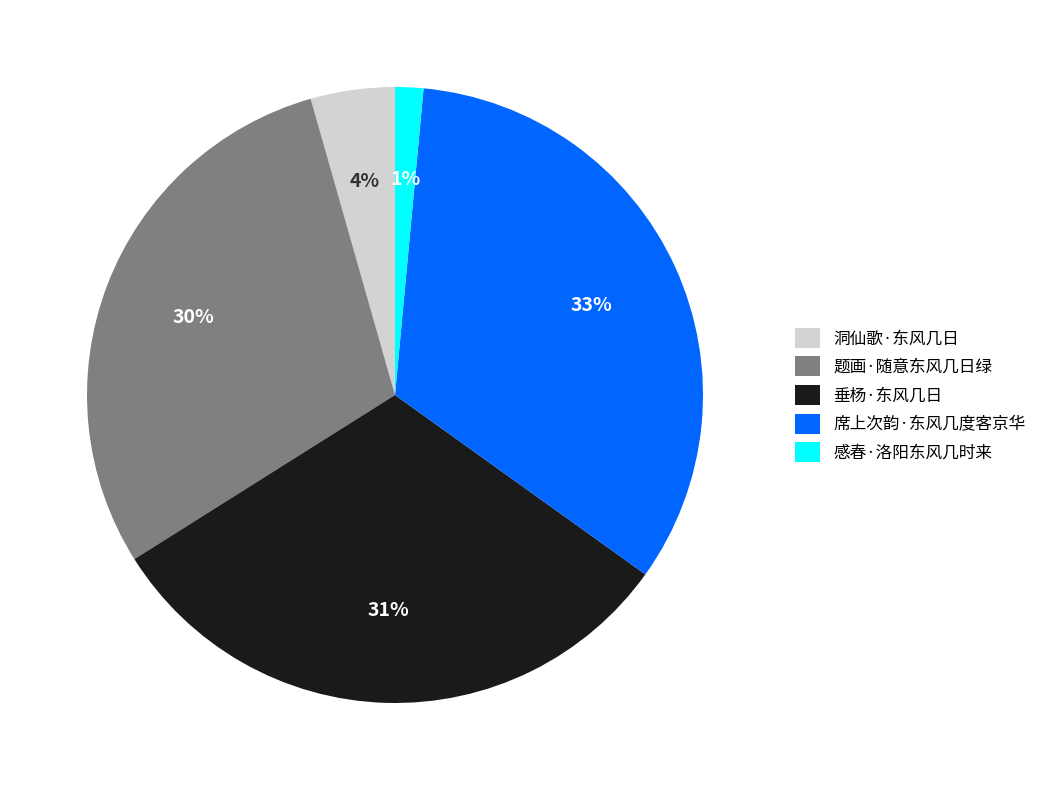

What percentage is the 席上次韵·东风几度客京华 slice, to the nearest percent?

33%